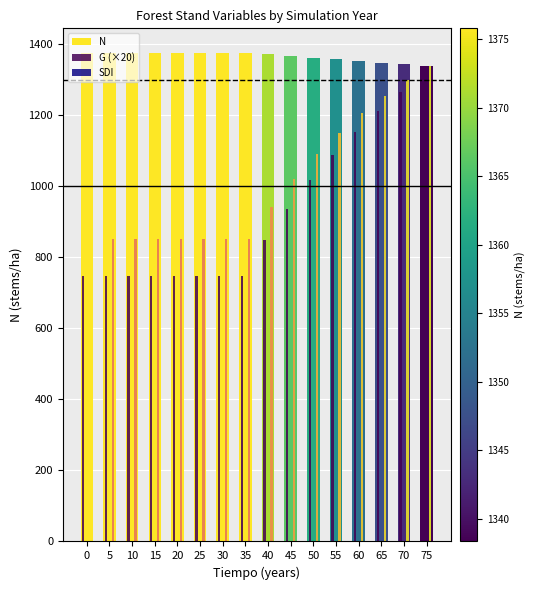

What is the difference between the maximum and minimum values in the N series?

37.5